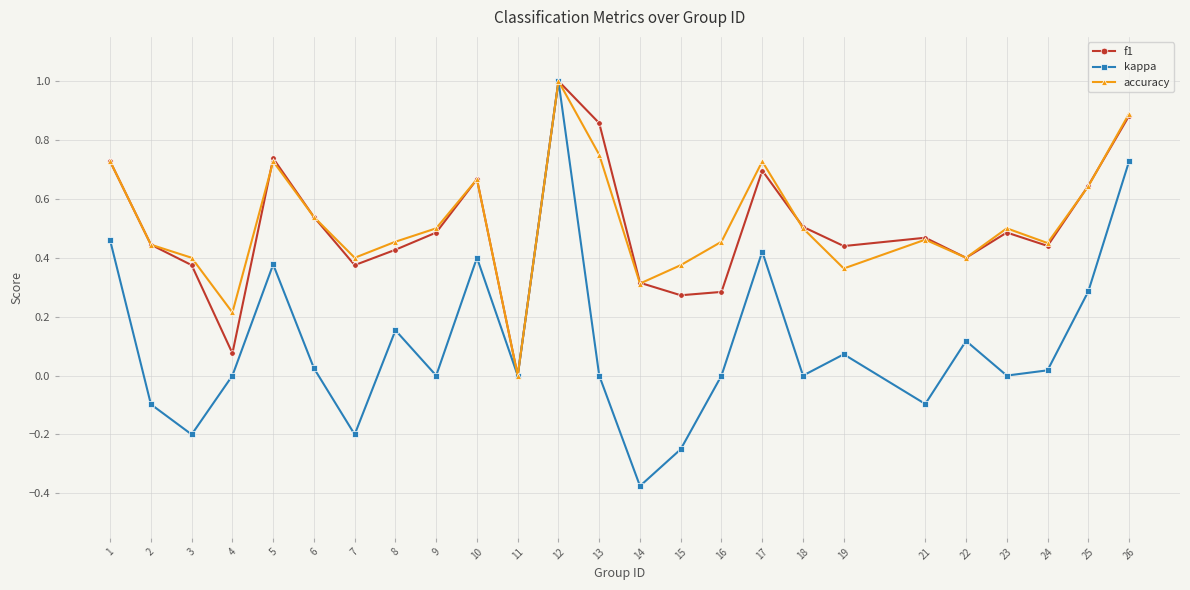

How many lines are shown in the chart?

3